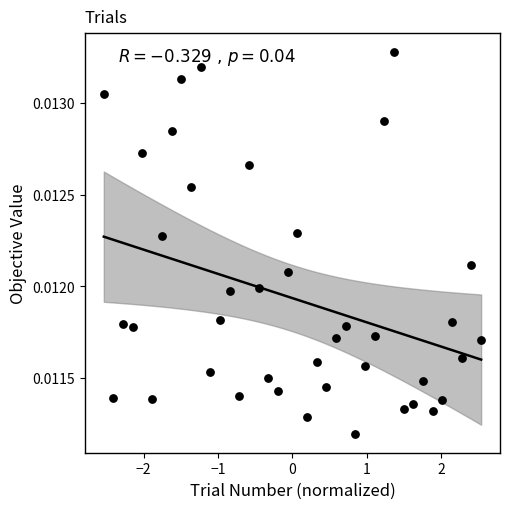

What is the range of X values (max minus min)?

5.1